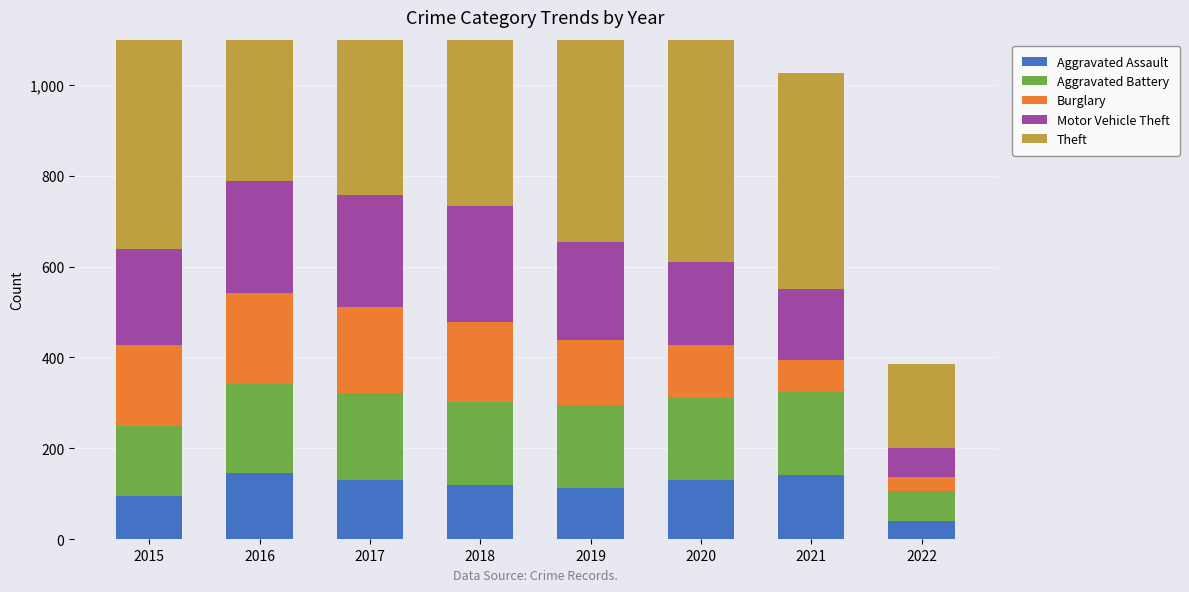

Are the bars horizontal?

No